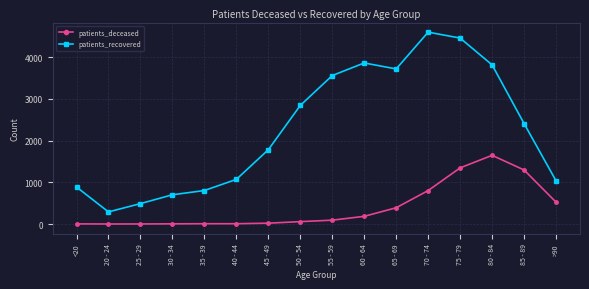

What are all the series names shown in the legend?

patients_deceased, patients_recovered